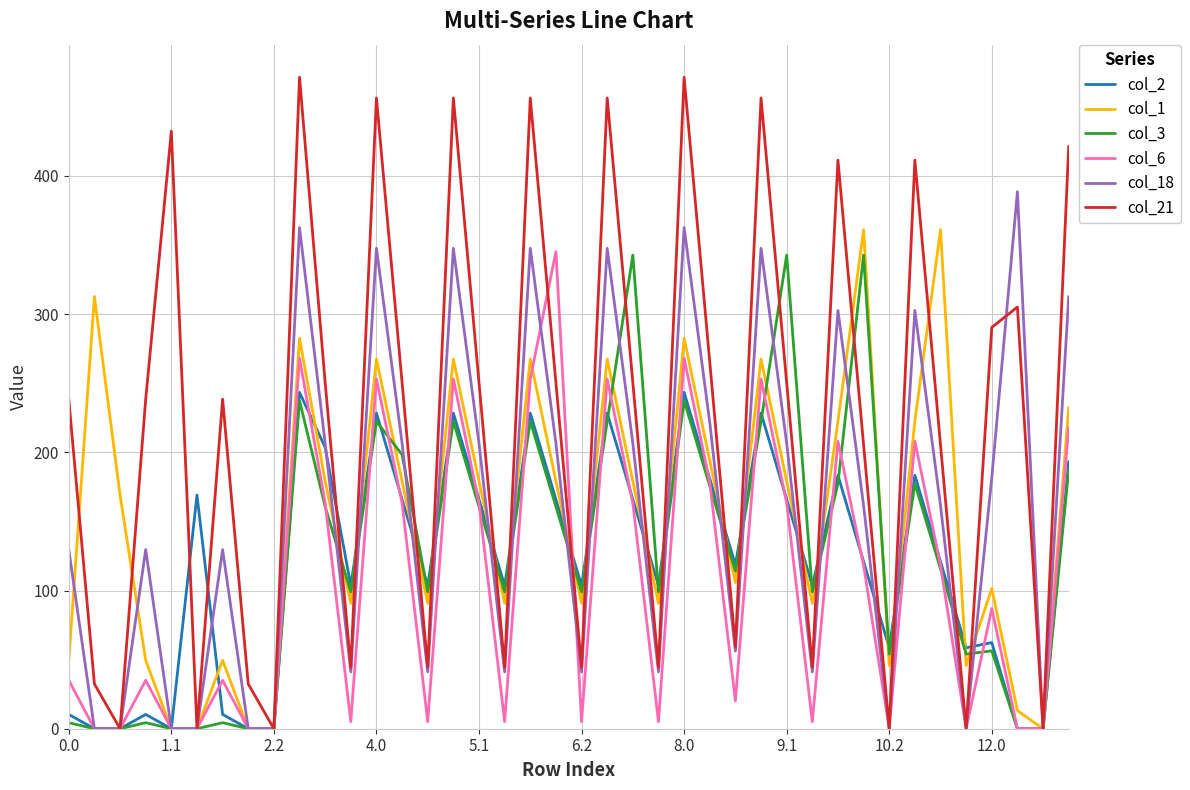

How many series are shown in this chart?

6